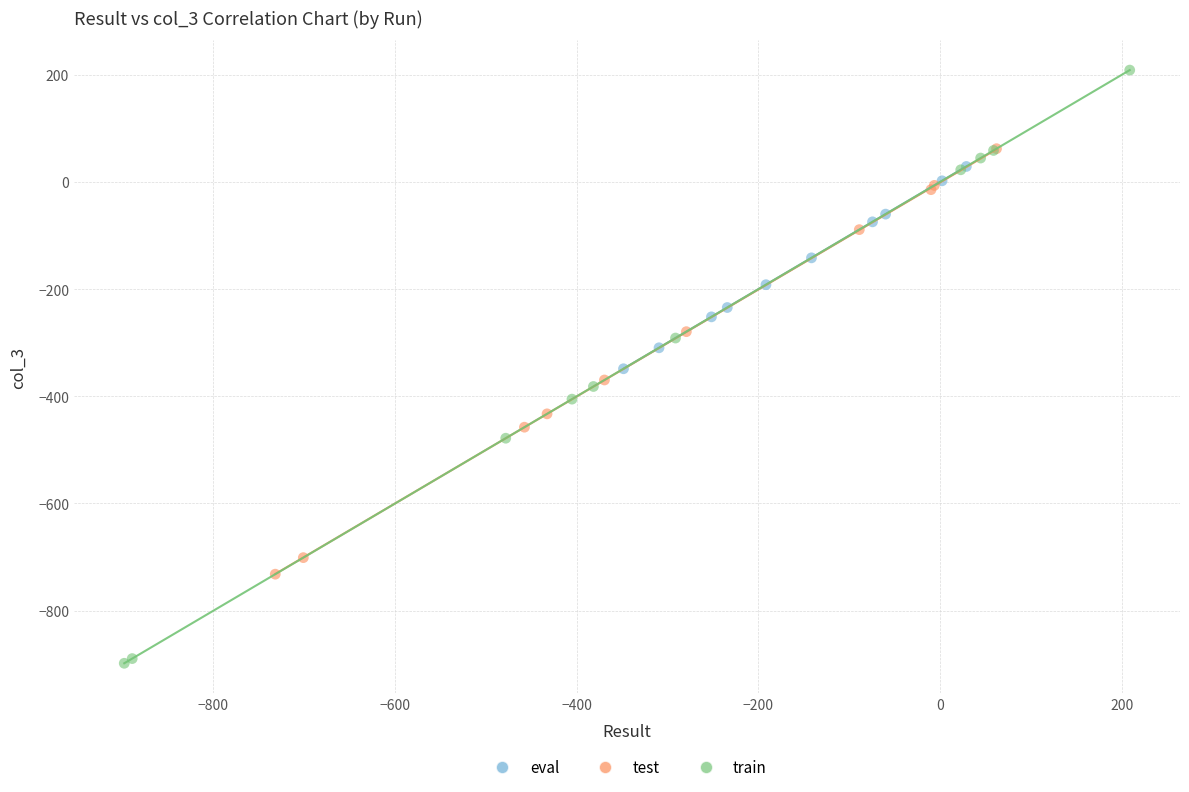

Which series has the widest spread of Y values?

train